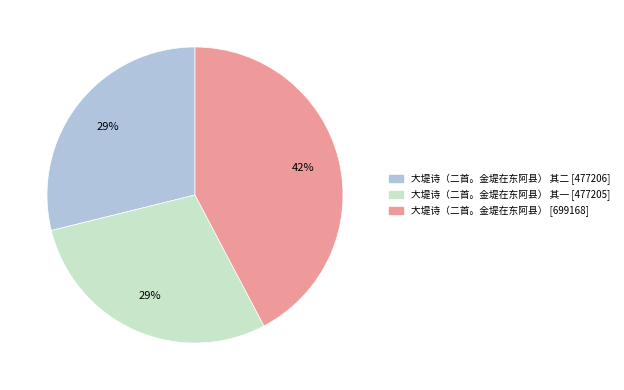

Is there a majority slice in this chart?

No